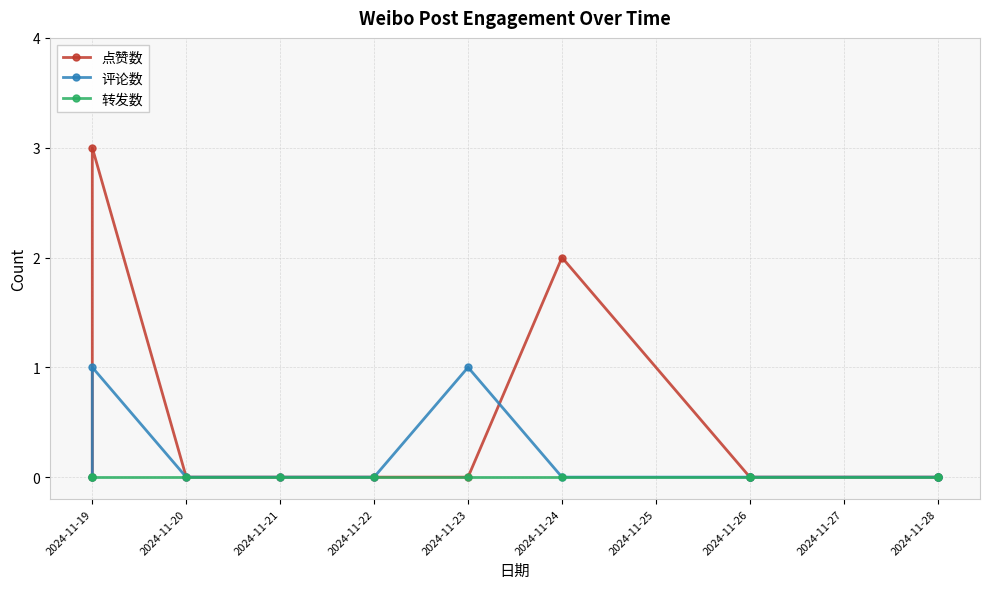

Where is 评论数 nearest to the value 0?

2024-11-19